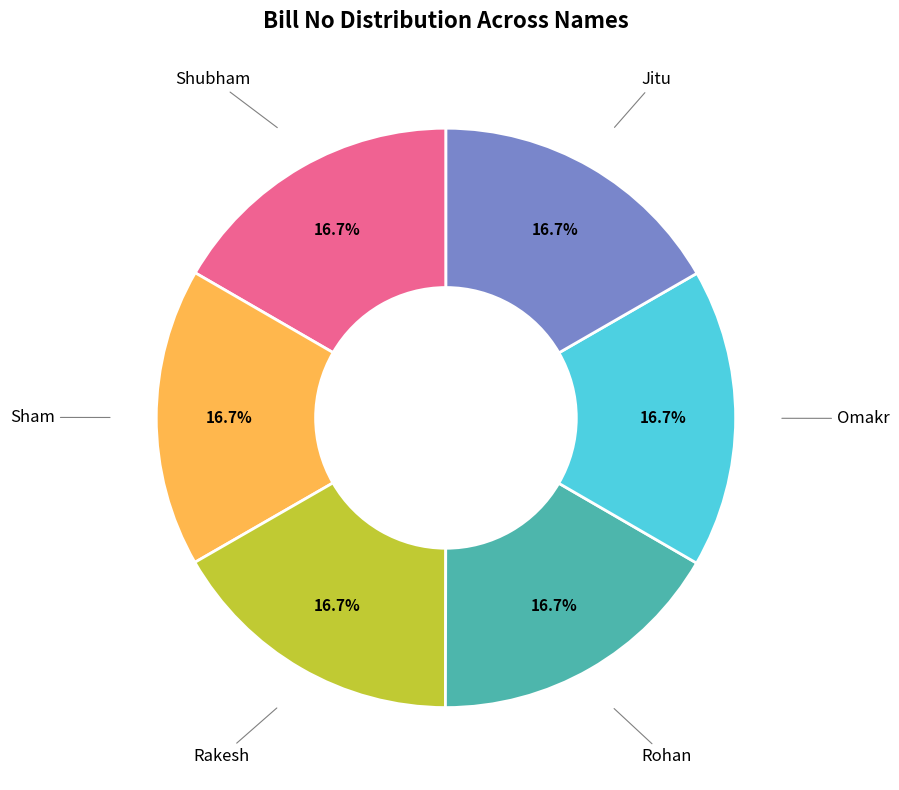

Is there any slice that represents more than half of the pie?

No